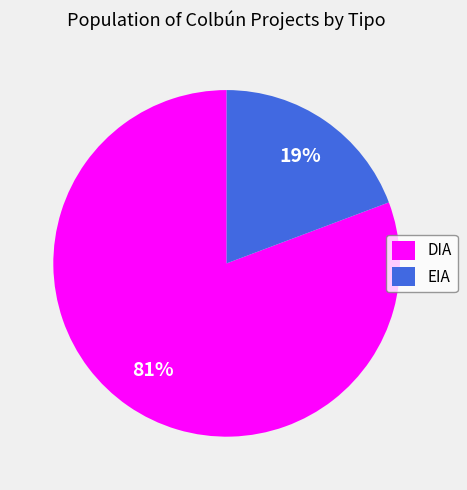

The DIA slice represents 93% of the pie. True or false?

False